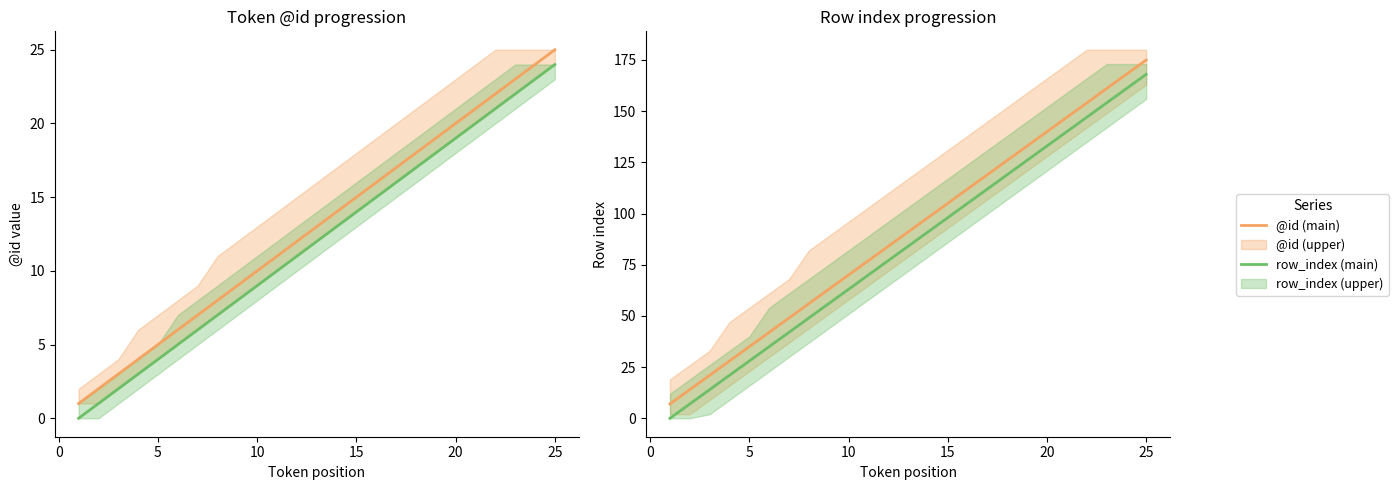

True or false: row_index (main) and @id (main) intersect in this chart.

False